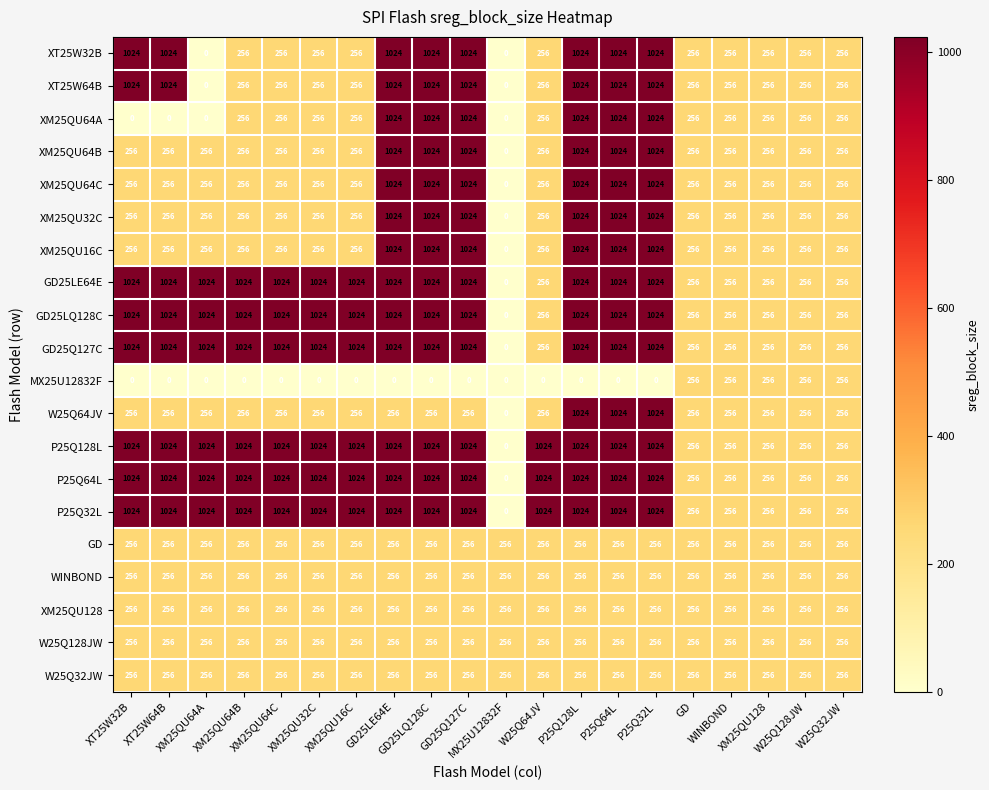

At how many categories does at least one series exceed 880?

14